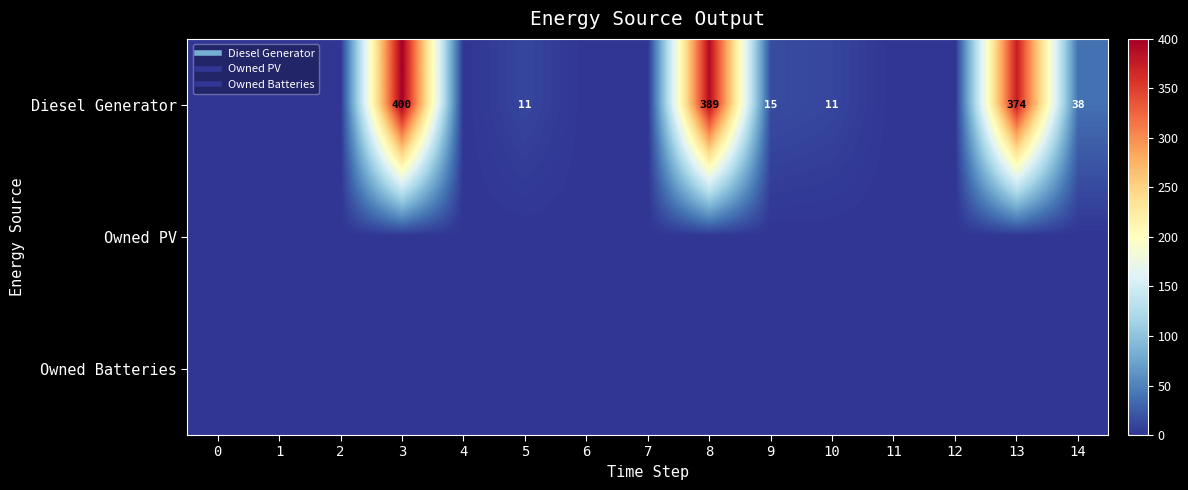

What is the greatest value displayed?

400